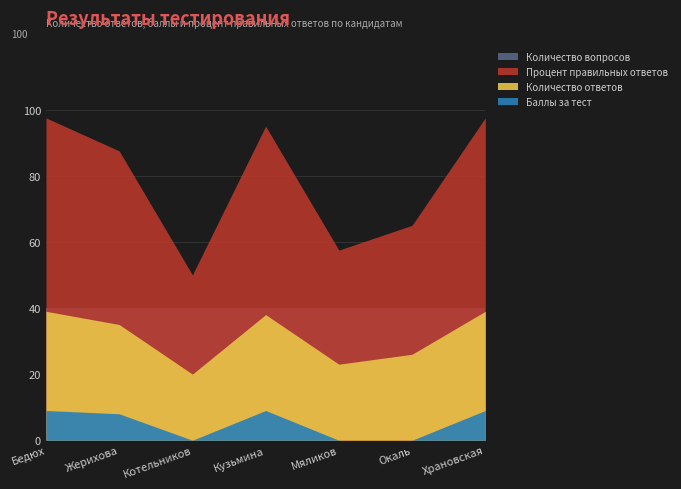

The value of Количество вопросов at Жерихова is 24.2. True or false?

False